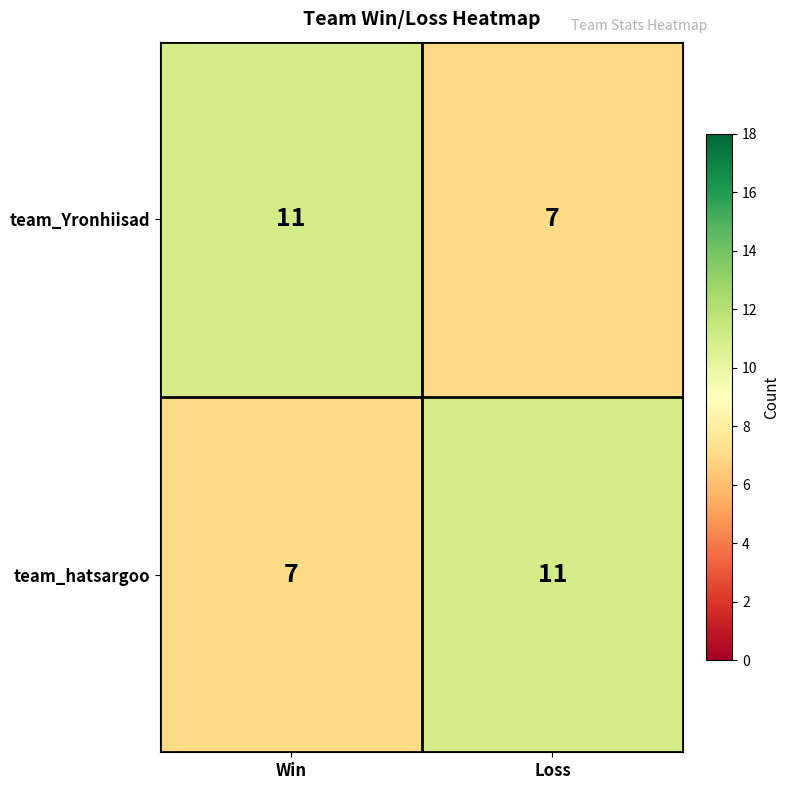

What is the smallest value displayed?

7